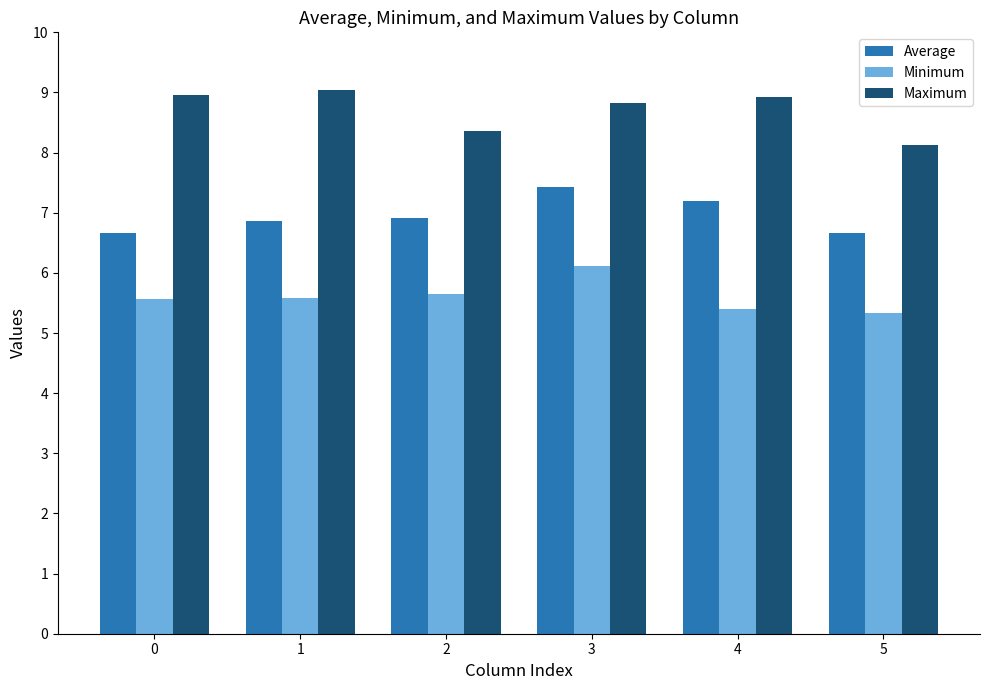

The Maximum series shows 9.0 at 0. True or false?

True